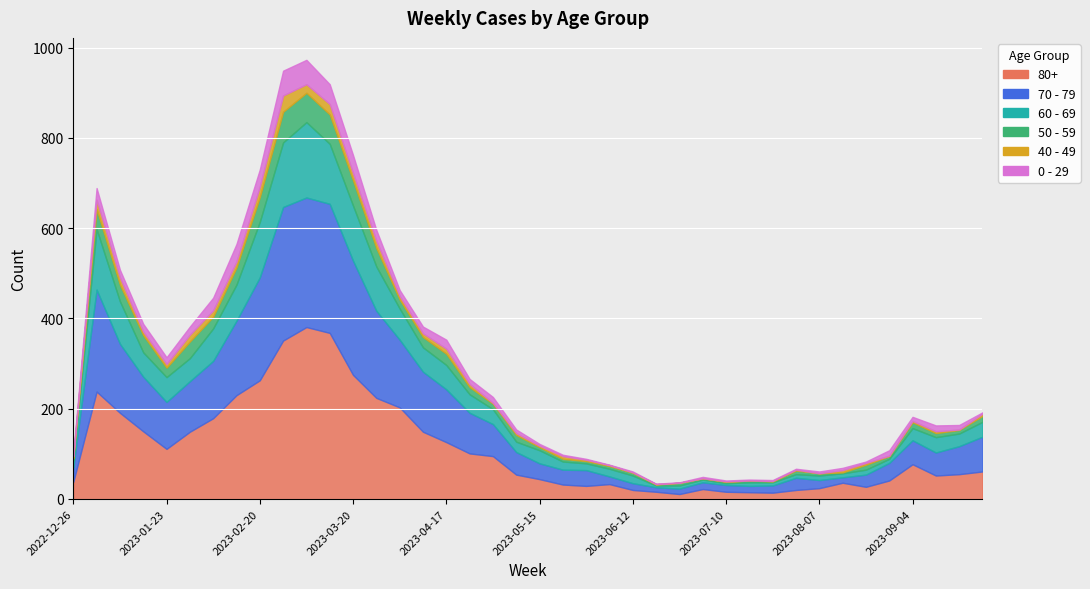

At which label is 70 - 79 closest to 153?

2023-01-09